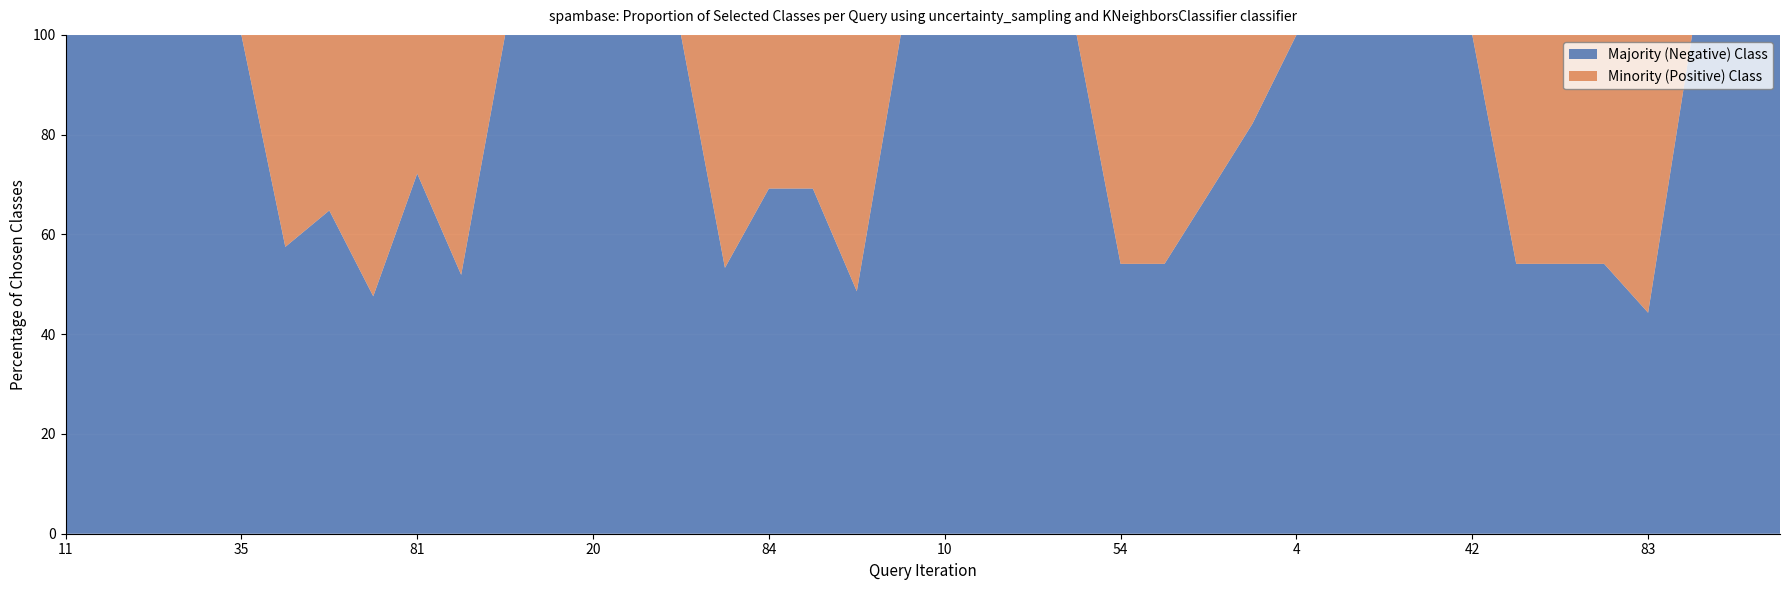

Reading left to right, what are all the values shown in this chart?

Majority (Negative) Class: 11=100.0	14=100.0	25=100.0	33=100.0	35=100.0	50=57.5	51=64.8	58=47.6	81=72.2	88=51.9	13=100.0	15=100.0	20=100.0	29=100.0	45=100.0	76=53.3	84=69.2	85=69.2	90=48.6	0=100.0	10=100.0	31=100.0	40=100.0	47=100.0	54=54.1	56=54.1	70=68.1	74=82.2	4=100.0	9=100.0	19=100.0	21=100.0	42=100.0	64=54.1	65=54.1	82=54.1	83=44.3	22=100.0	34=100.0	38=100.0
Minority (Positive) Class: 11=0.0	14=0.0	25=0.0	33=0.0	35=0.0	50=42.5	51=35.2	58=52.4	81=27.8	88=48.1	13=0.0	15=0.0	20=0.0	29=0.0	45=0.0	76=46.7	84=30.8	85=30.8	90=51.4	0=0.0	10=0.0	31=0.0	40=0.0	47=0.0	54=45.9	56=45.9	70=31.9	74=17.8	4=0.0	9=0.0	19=0.0	21=0.0	42=0.0	64=45.9	65=45.9	82=45.9	83=55.7	22=0.0	34=0.0	38=0.0